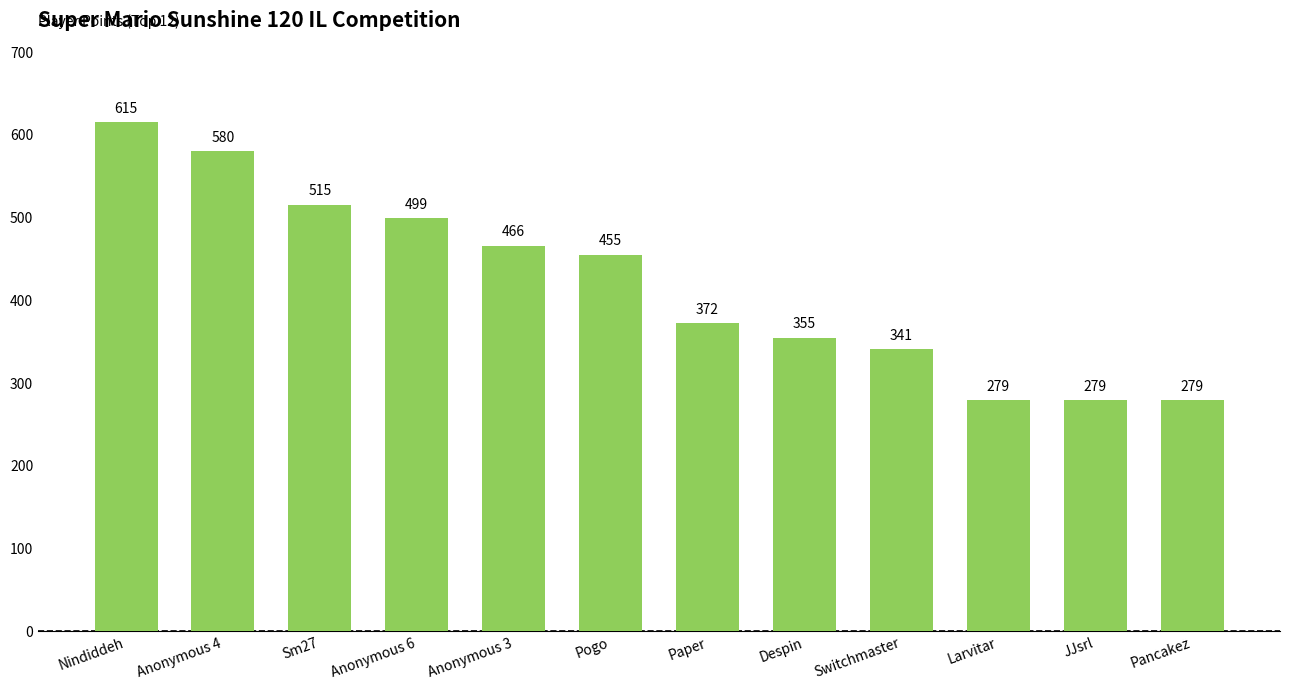

Are the bars horizontal?

No